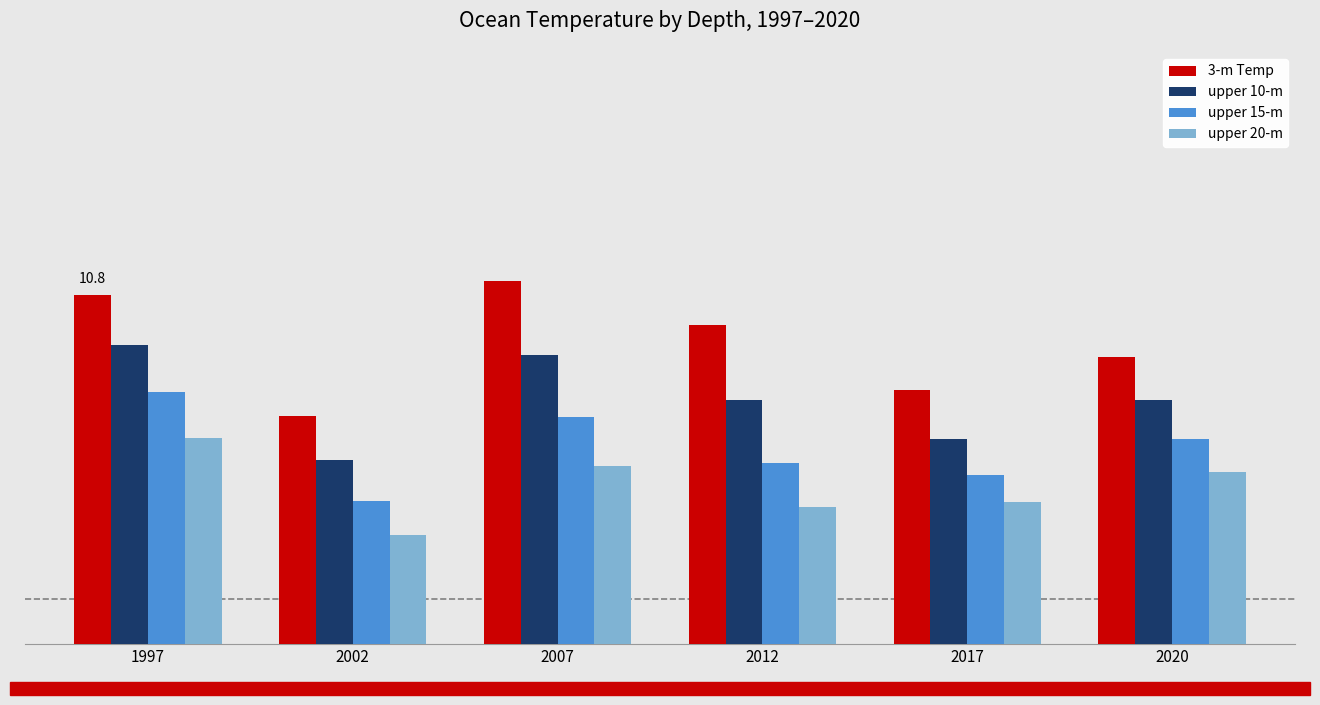

What is the greatest value displayed?

11.0